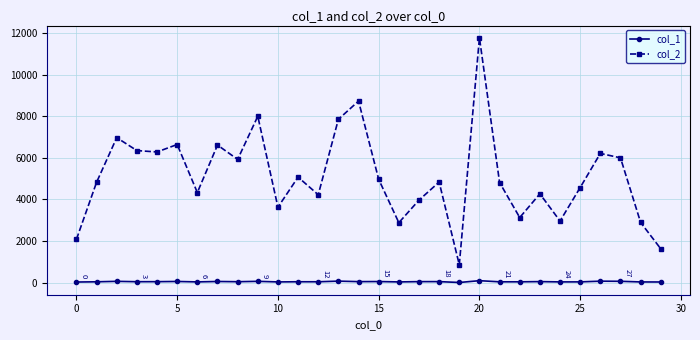

List the series in order of their overall mean, highest first.

col_2, col_1